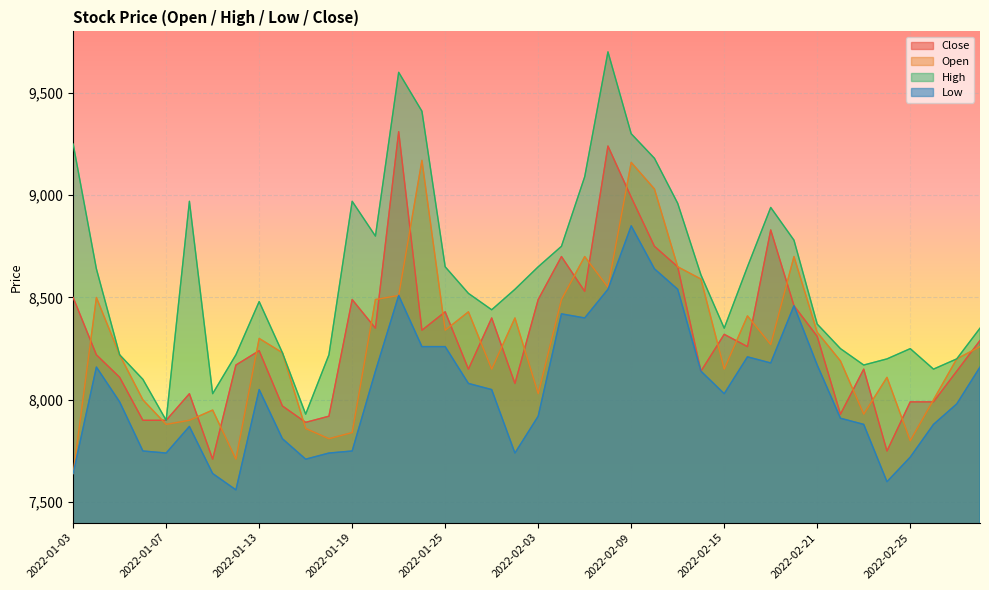

At which label does Low reach its minimum?

2022-01-12